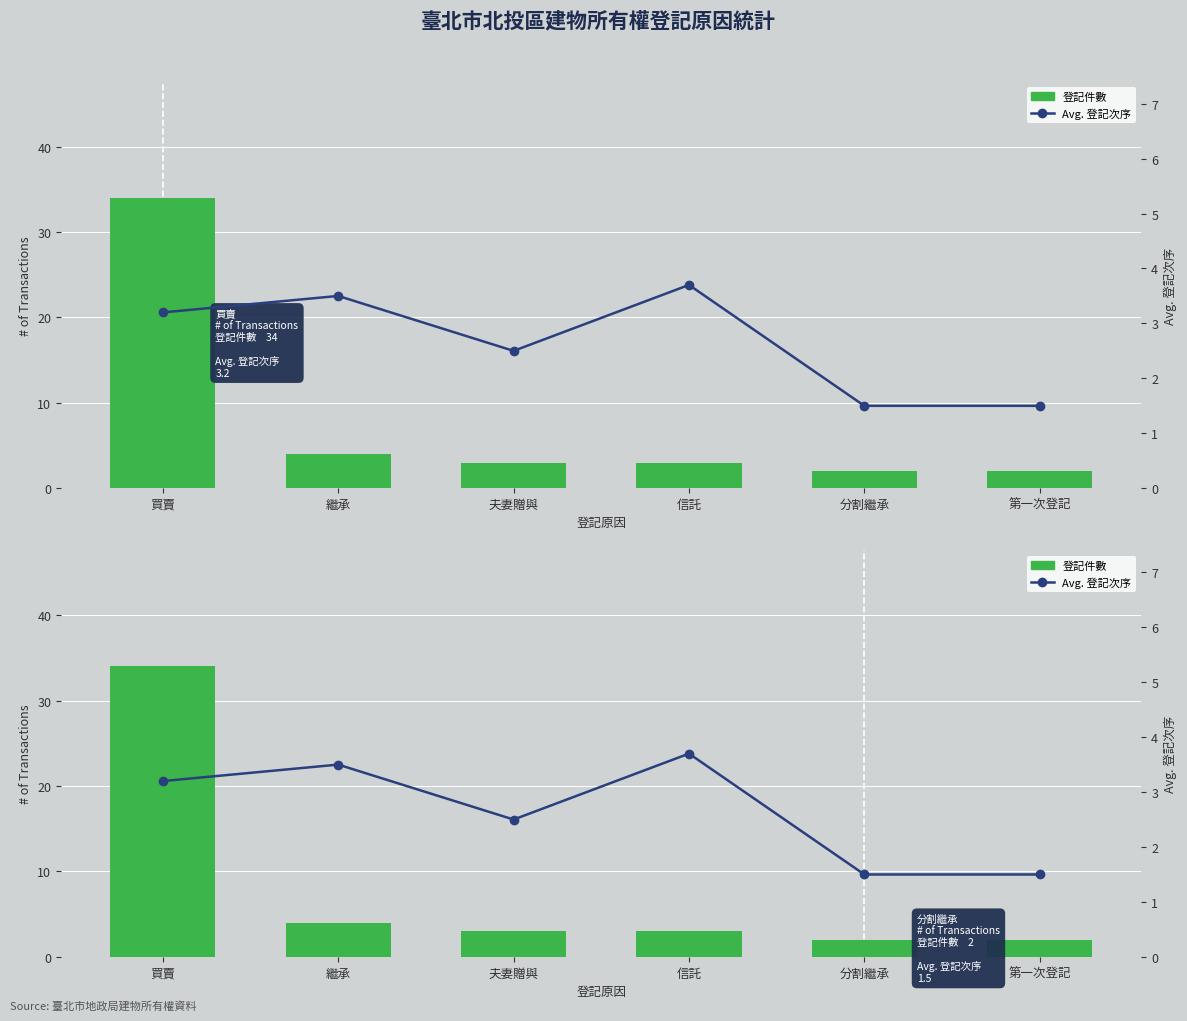

Which has a higher value, 繼承 or 信託?

繼承